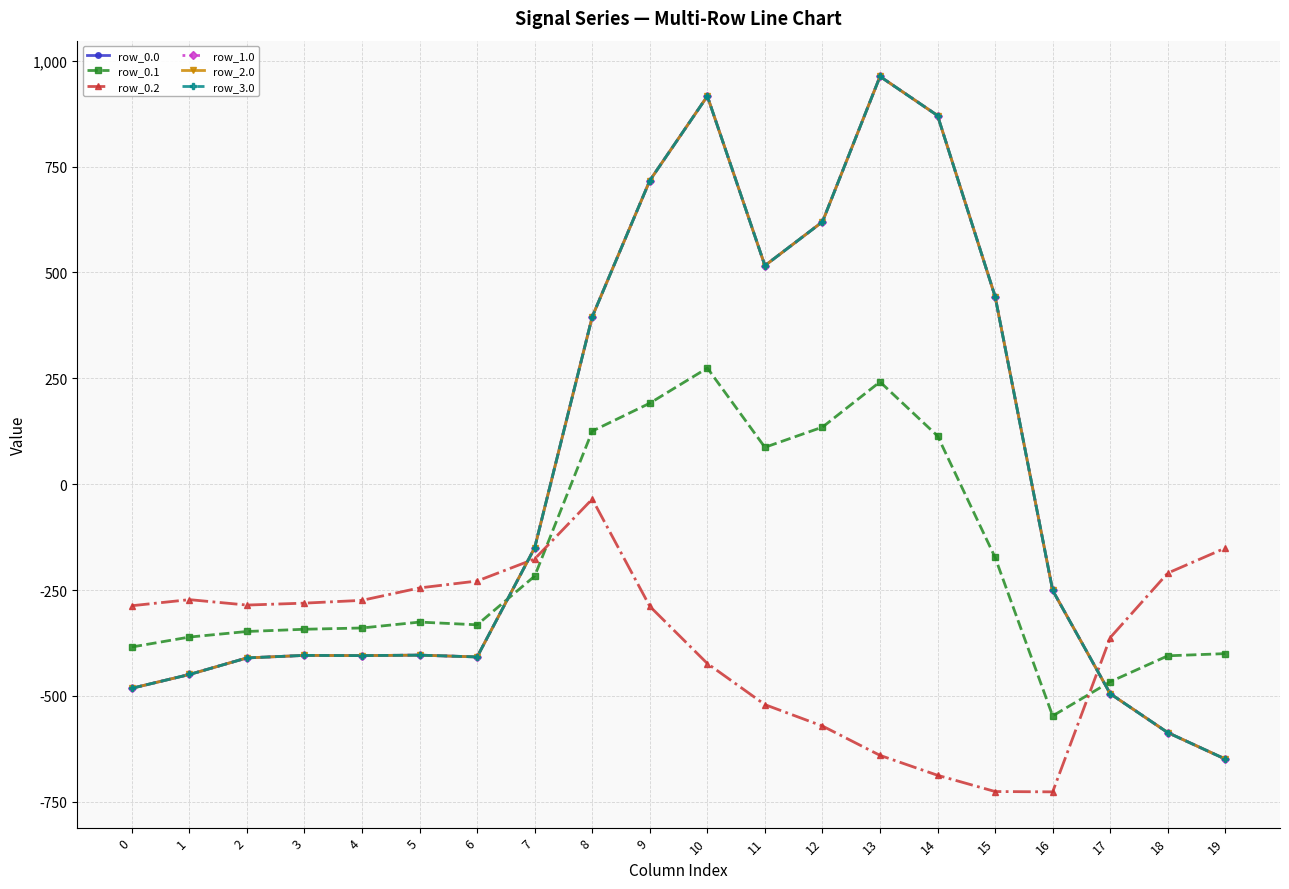

True or false: row_2.0 and row_3.0 cross at least once.

False